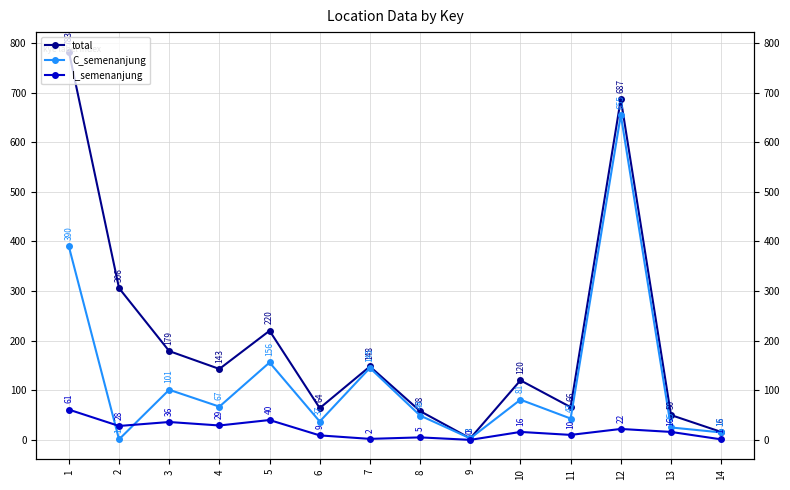

Which category has the highest value in the C_semenanjung series?

12